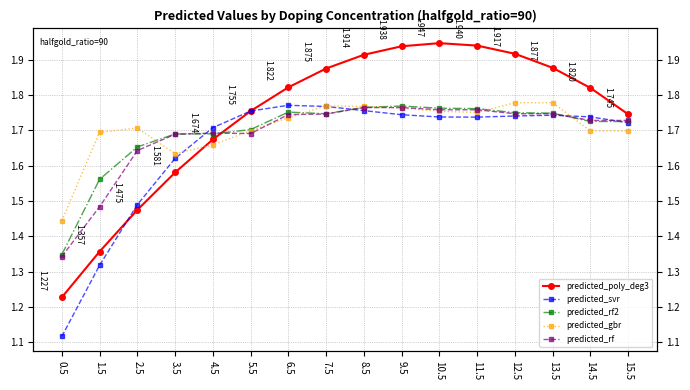

What is the sum of the predicted_gbr values at 13.5 and 14.5?

3.5